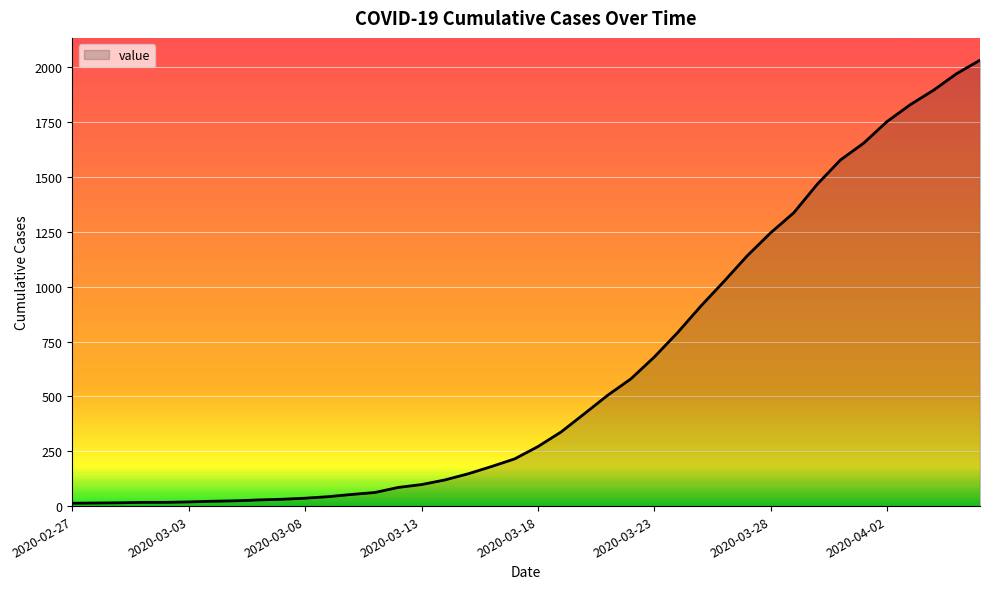

What is the greatest value displayed?

2032